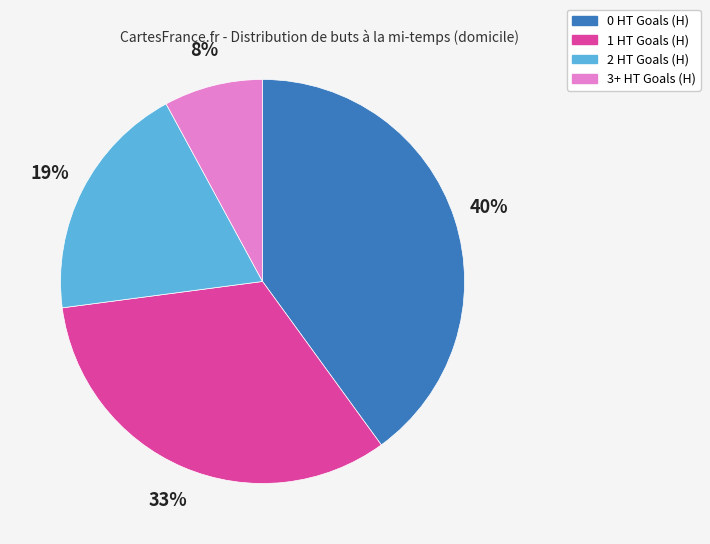

Which has a higher value, 0 HT Goals (H) or 3+ HT Goals (H)?

0 HT Goals (H)